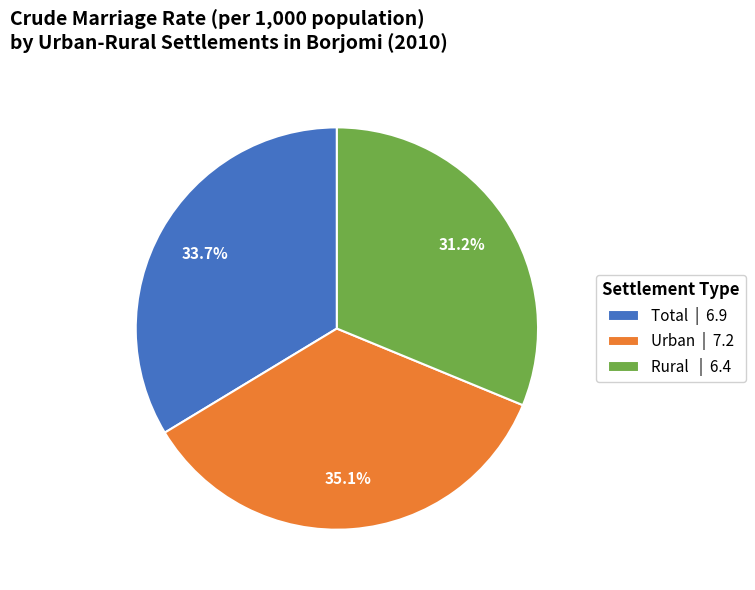

Is there a majority slice in this chart?

No